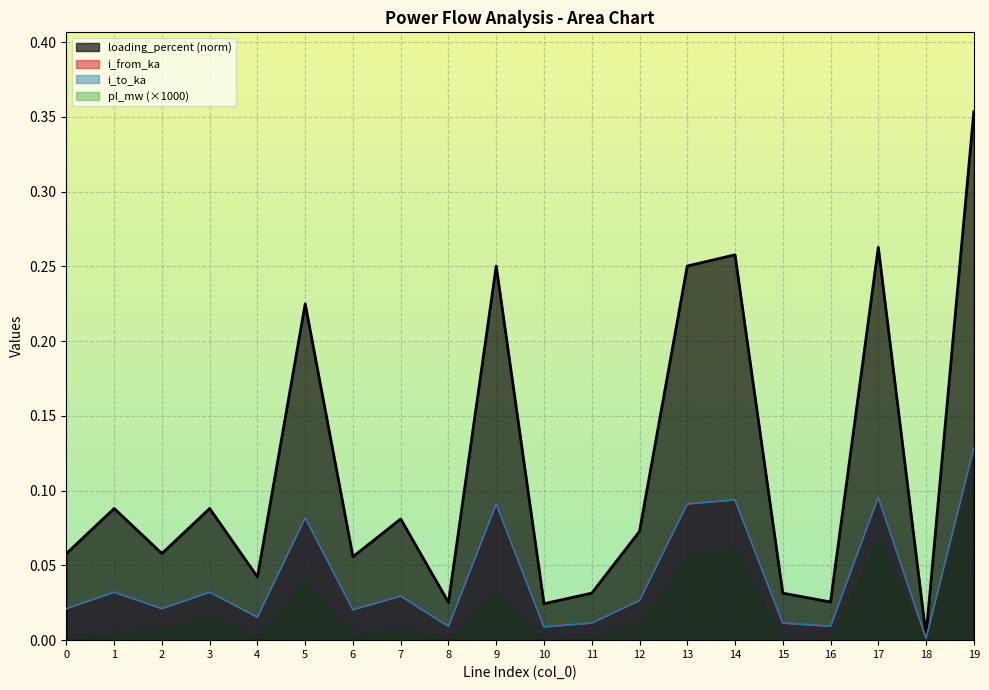

What is the value of the i_from_ka point at the 18th from the left?

0.1